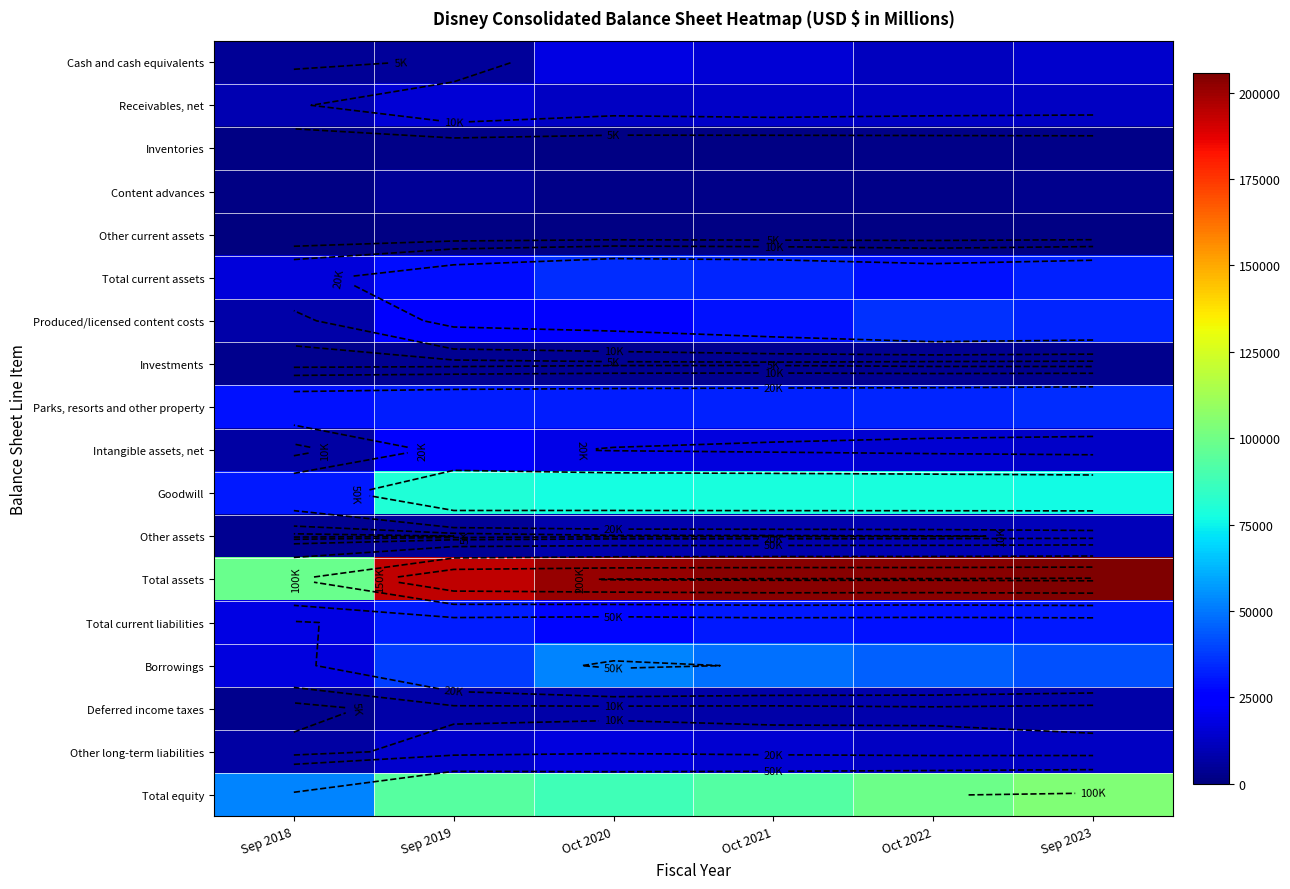

What is the greatest value displayed?

205579